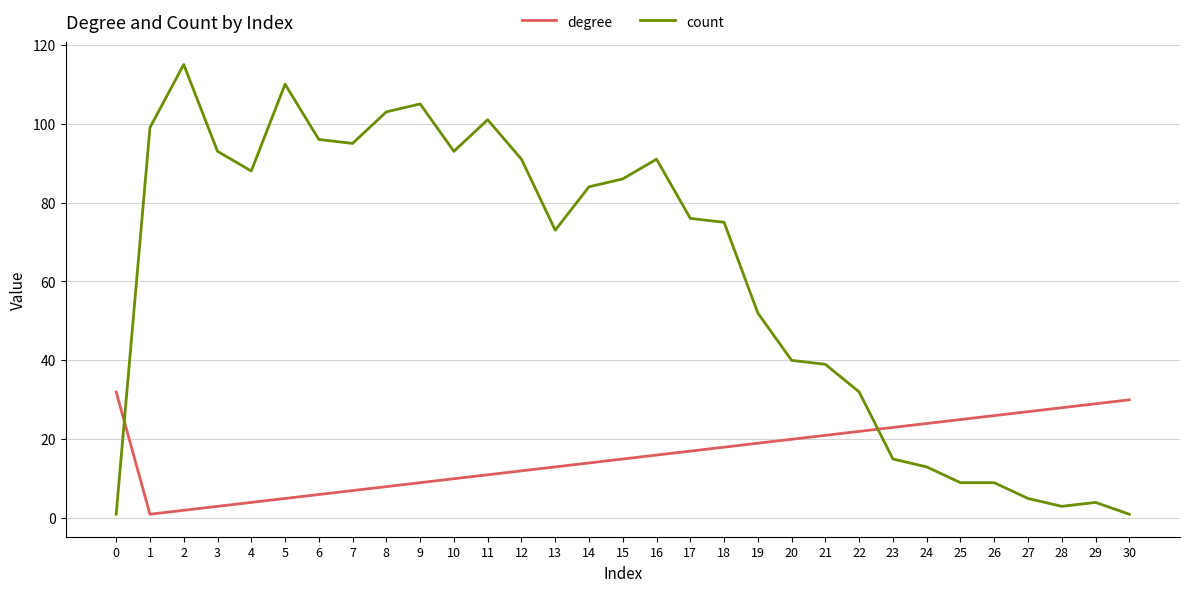

Which series has the widest spread of values?

count